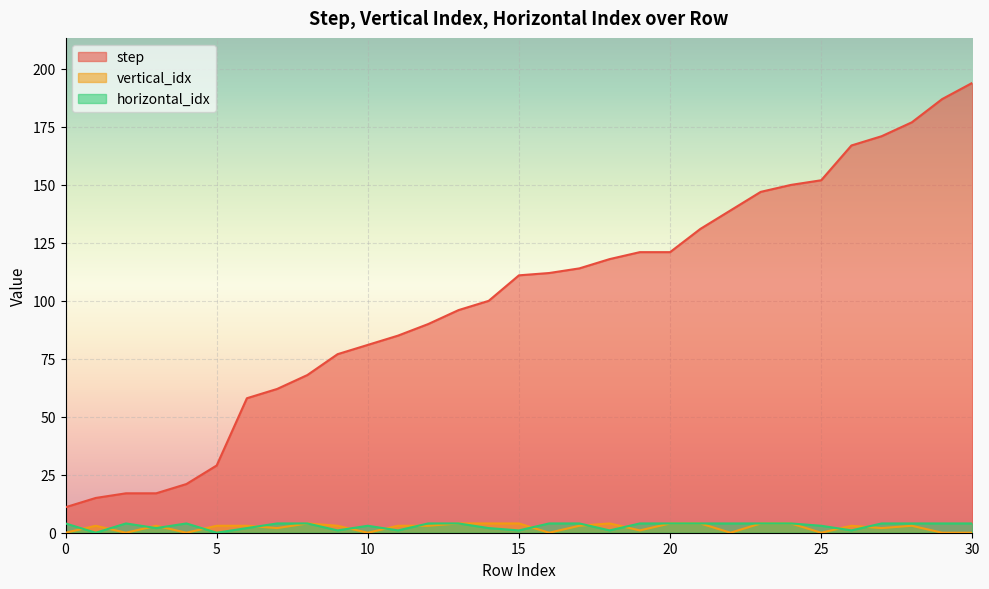

Which label corresponds to the largest value in the chart?

30